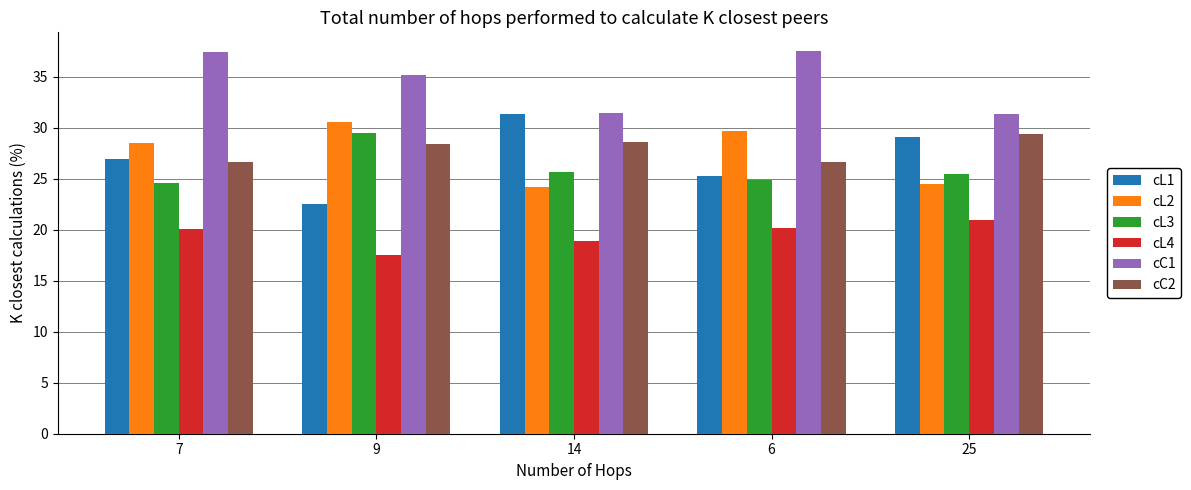

What is the approximate value of cL4 at 7?

20.1